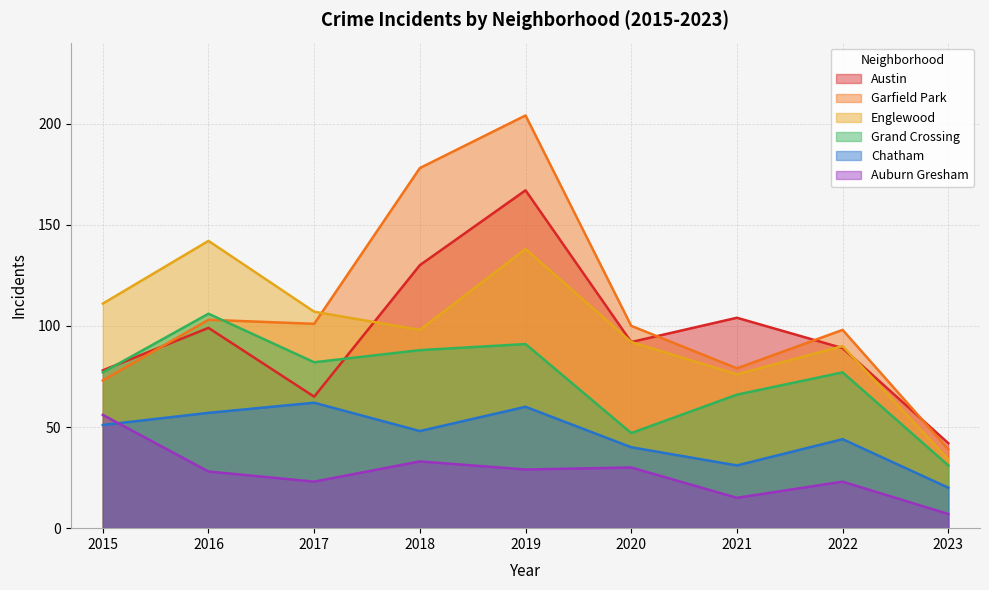

Rank the series at 2021 from lowest to highest value.

Auburn Gresham, Chatham, Grand Crossing, Englewood, Garfield Park, Austin